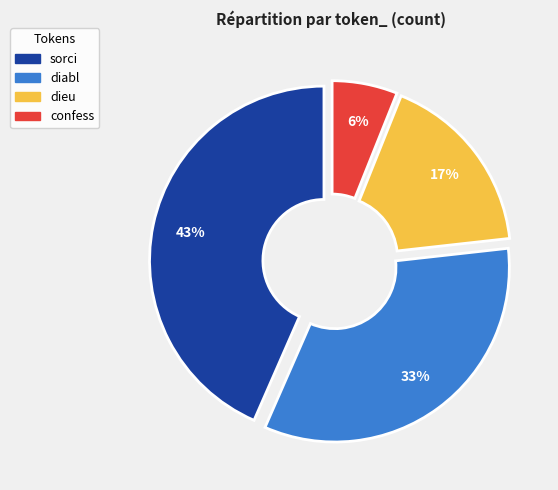

Does any single category account for the majority?

No